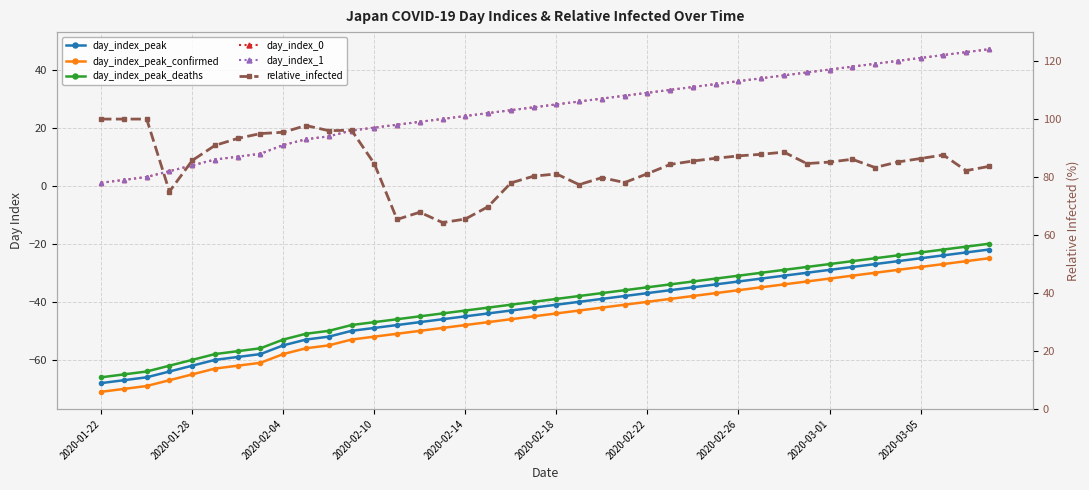

True or false: day_index_peak_deaths and day_index_peak cross at least once.

False